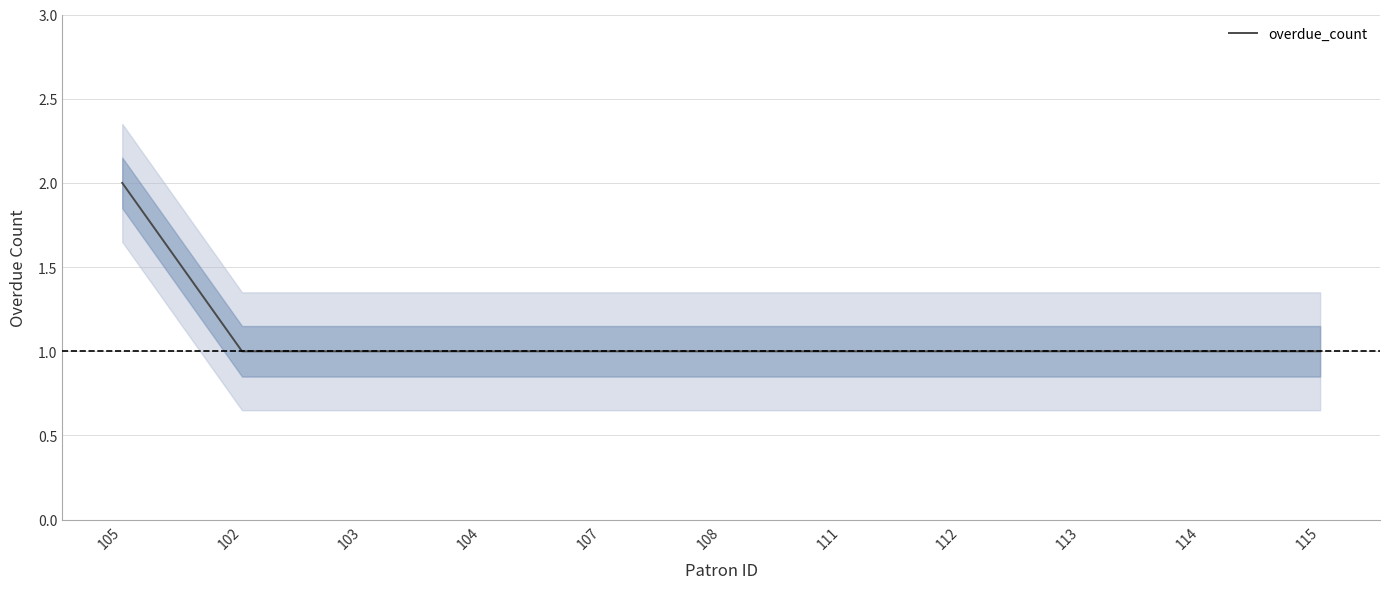

Reading left to right, list all the values displayed in this chart.

2	1	1	1	1	1	1	1	1	1	1